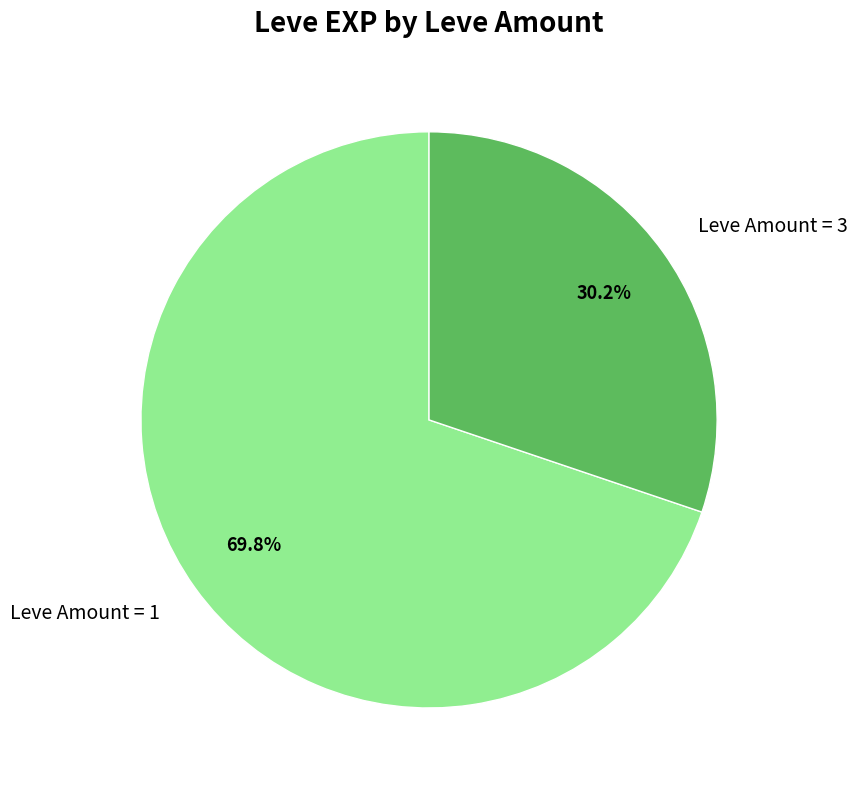

What is the ratio of the value at Leve Amount = 3 to the value at Leve Amount = 1?

0.4